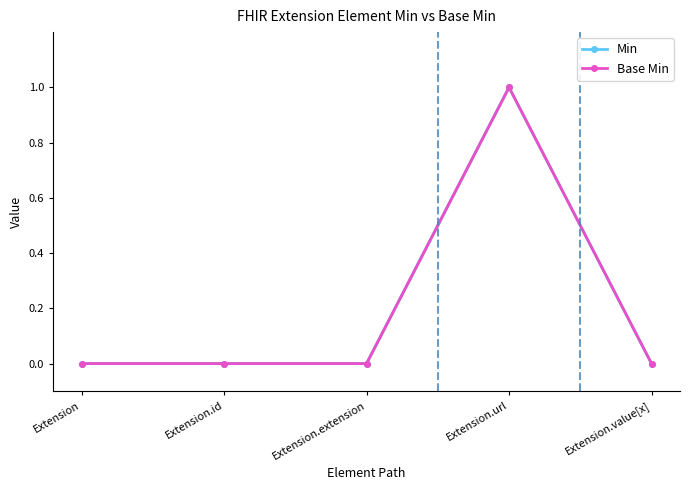

True or false: Base Min has a value of 0 at Extension.id.

True